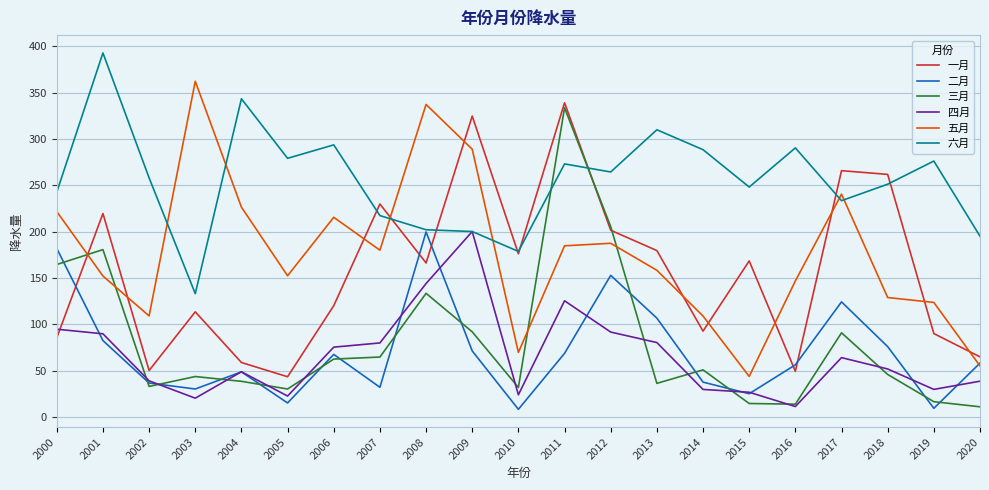

Which category has the lowest value in the 五月 series?

2015